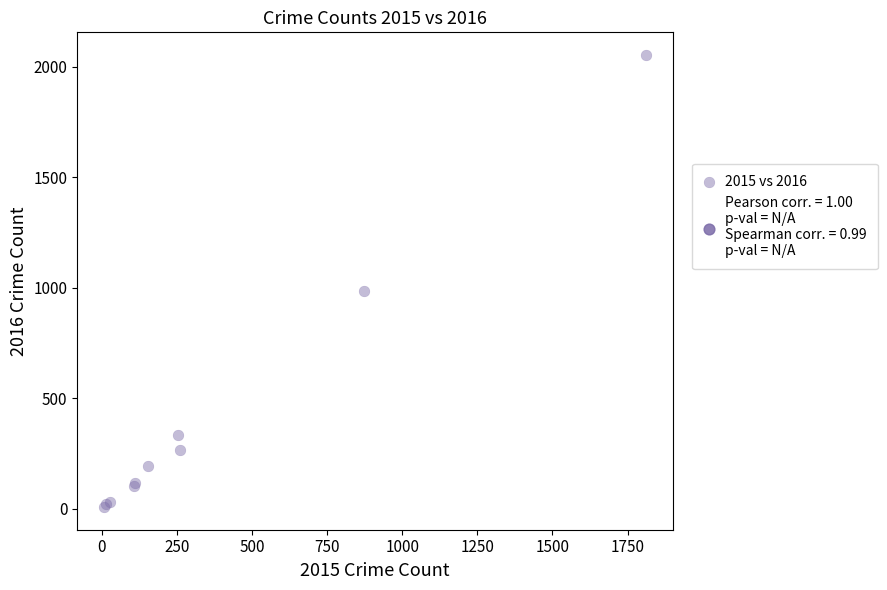

What Y value in the scatter plot is closest to 1030?

984